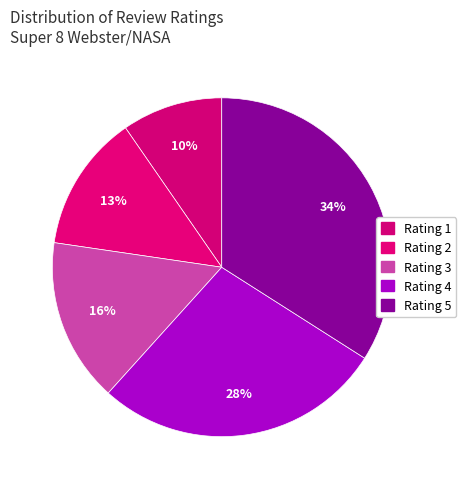

What is the smallest slice in the pie chart?

1